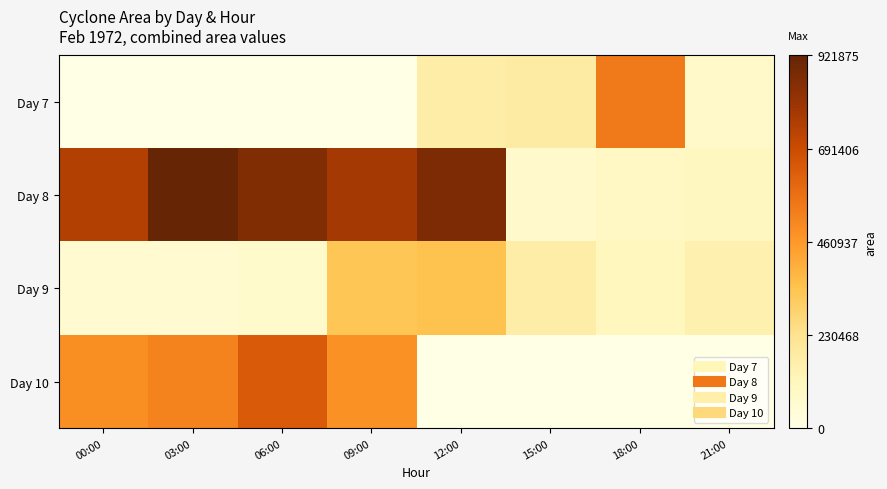

At 06:00, list the series in order from largest to smallest.

Day 8, Day 10, Day 9, Day 7